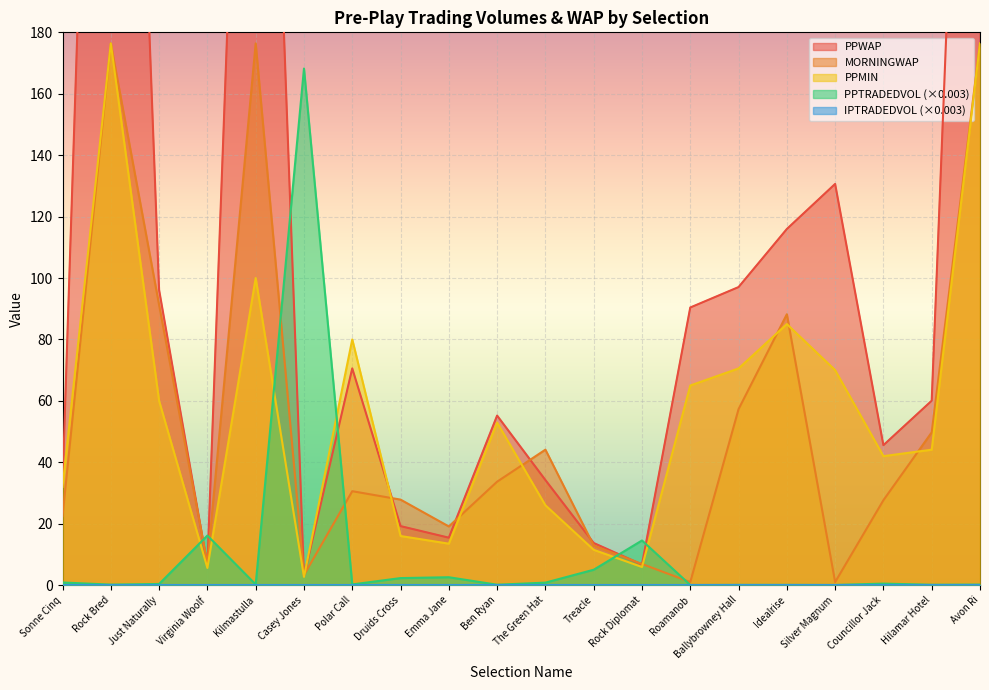

What is the difference between the MORNINGWAP values at Just Naturally and Kilmastulla?

85.2